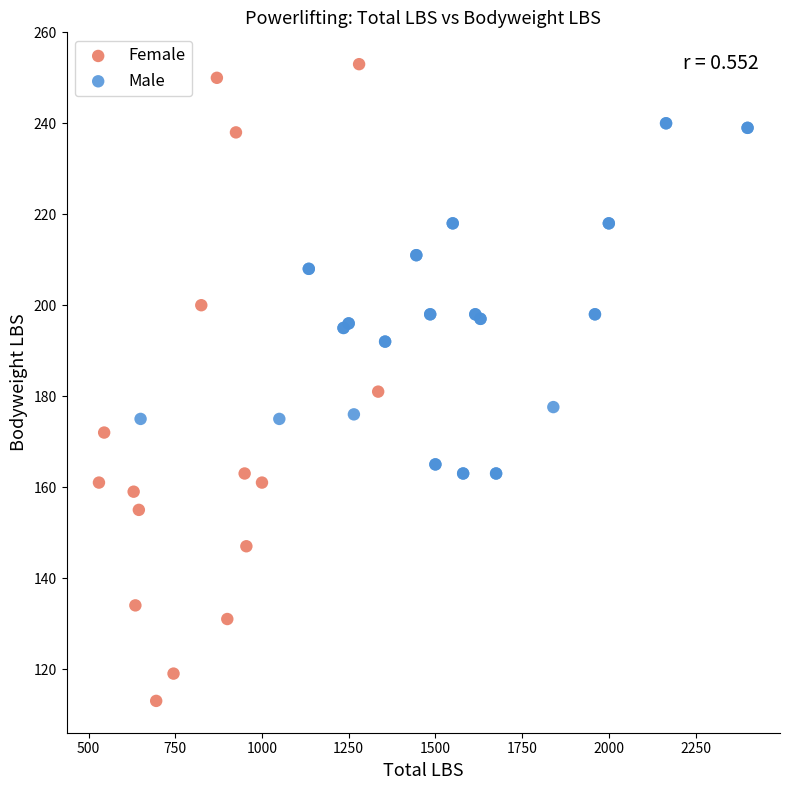

Which series reaches the minimum Y coordinate?

Female